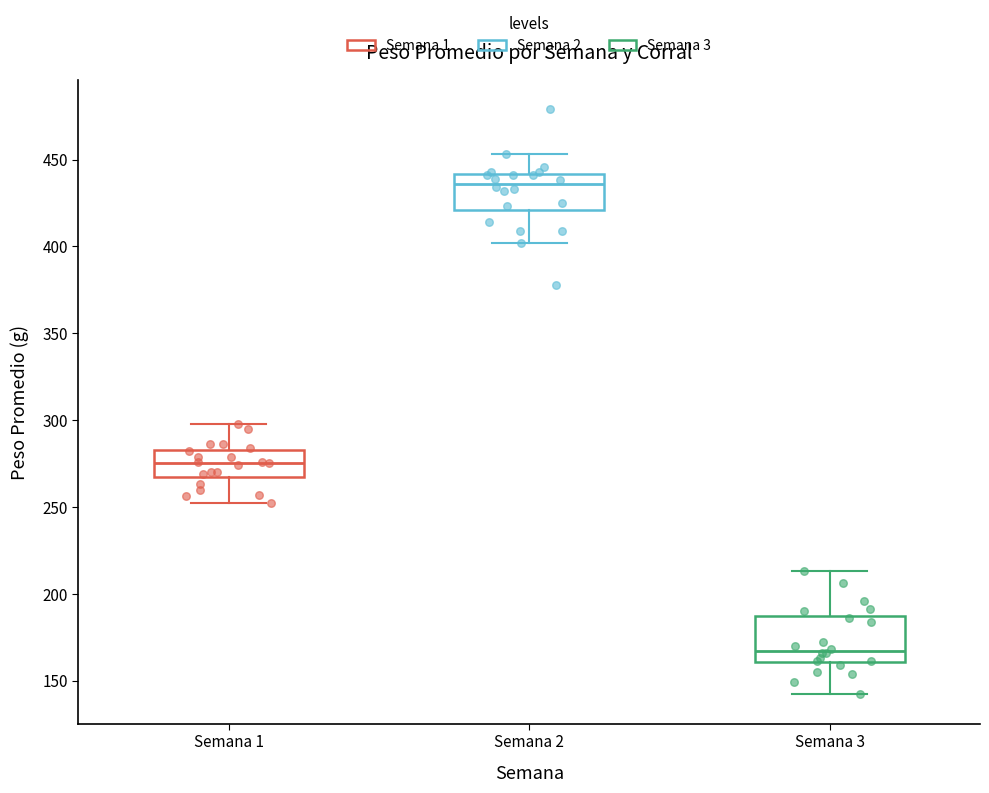

Which box's median line is the highest?

Semana 2